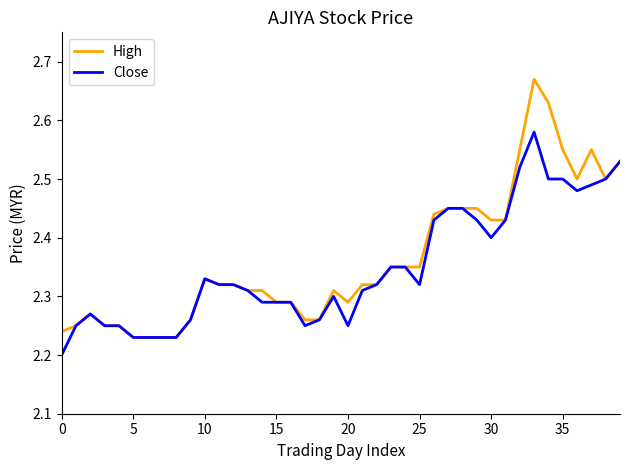

Which series has the widest spread of values?

High